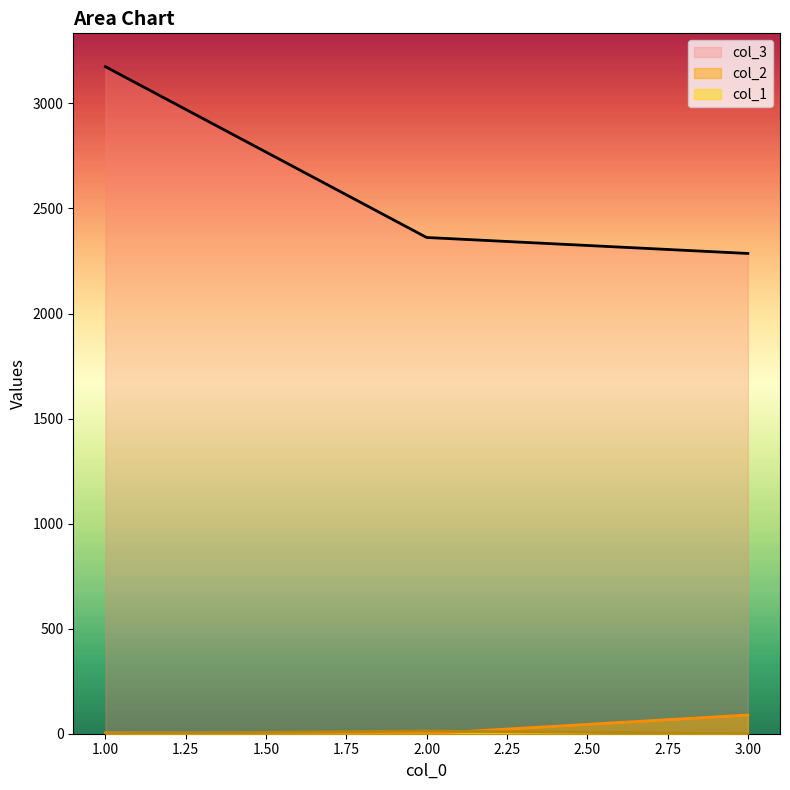

Which series changed the most between 2 and 3?

col_2